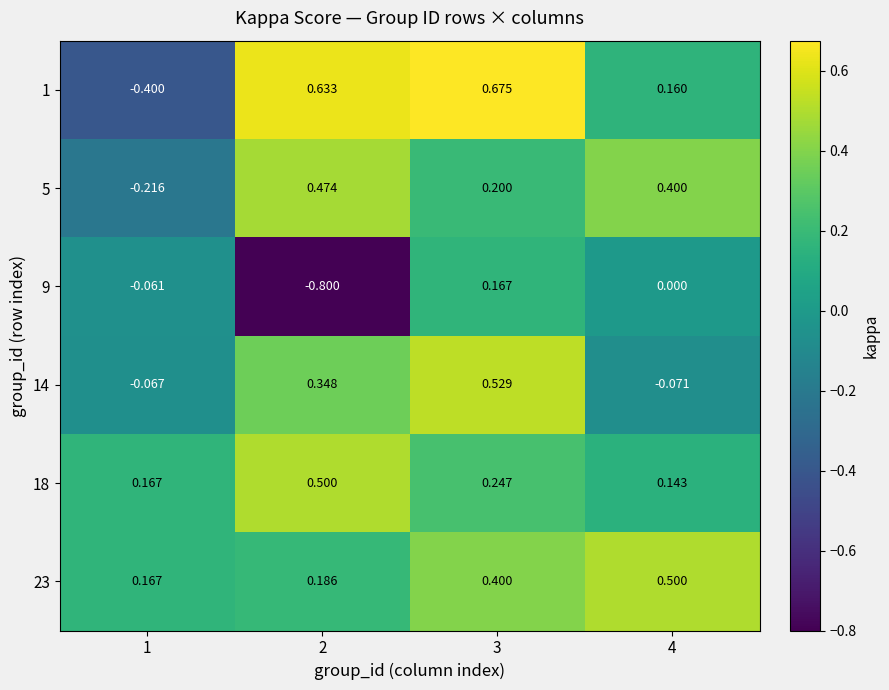

Is the value of 14 at 2 greater than the value of 9 at 2?

Yes